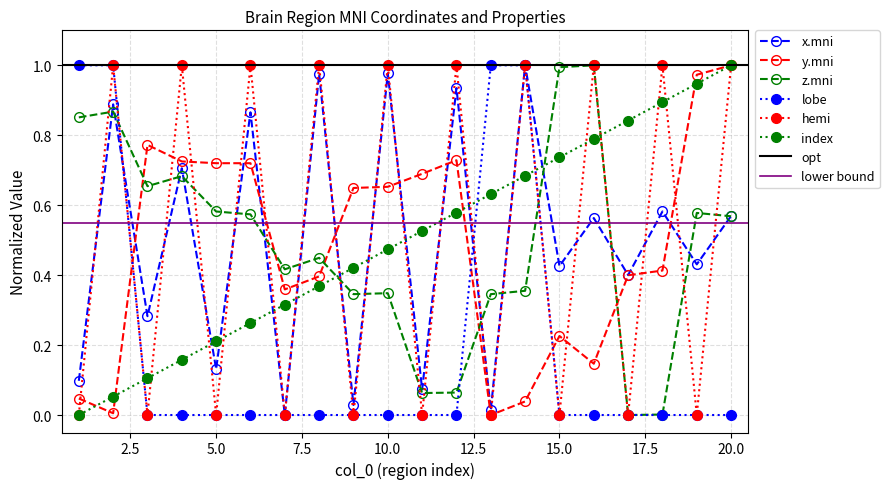

Reading left to right, transcribe all the data shown in this chart.

x.mni: 0.1	0.9	0.3	0.7	0.1	0.9	0.0	1.0	0.0	1.0	0.1	0.9	0.0	1.0	0.4	0.6	0.4	0.6	0.4	0.6
y.mni: 0.0	0.0	0.8	0.7	0.7	0.7	0.4	0.4	0.6	0.7	0.7	0.7	0.0	0.0	0.2	0.1	0.4	0.4	1.0	1.0
z.mni: 0.9	0.9	0.7	0.7	0.6	0.6	0.4	0.4	0.3	0.3	0.1	0.1	0.3	0.4	1.0	1.0	0.0	0.0	0.6	0.6
lobe: 1.0	1.0	0.0	0.0	0.0	0.0	0.0	0.0	0.0	0.0	0.0	0.0	1.0	1.0	0.0	0.0	0.0	0.0	0.0	0.0
hemi: 0.0	1.0	0.0	1.0	0.0	1.0	0.0	1.0	0.0	1.0	0.0	1.0	0.0	1.0	0.0	1.0	0.0	1.0	0.0	1.0
index: 0.0	0.1	0.1	0.2	0.2	0.3	0.3	0.4	0.4	0.5	0.5	0.6	0.6	0.7	0.7	0.8	0.8	0.9	0.9	1.0